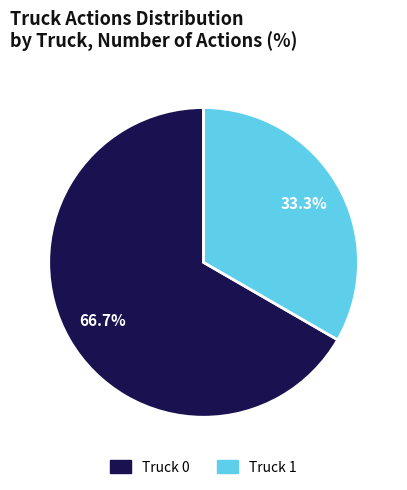

To the nearest percent, what is the combined percentage of Truck 1 and Truck 0?

100%